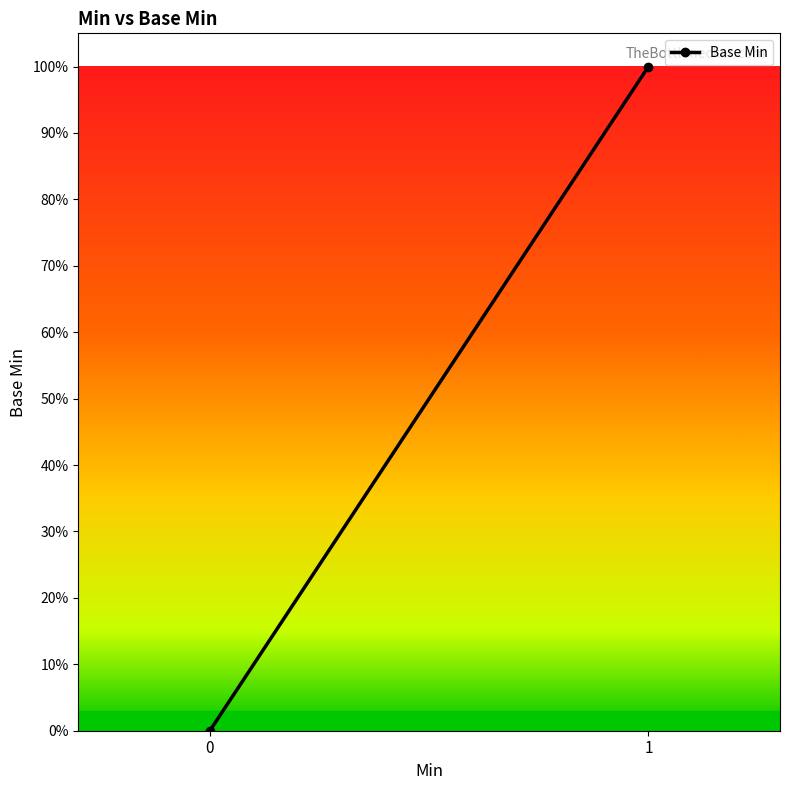

How many data points does each series have?

2